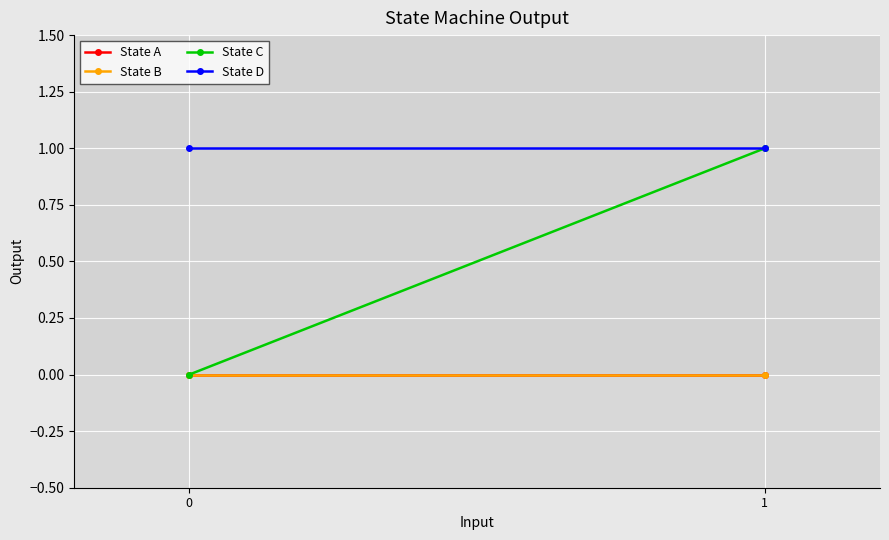

What is the difference between the maximum and minimum values in the State C series?

1